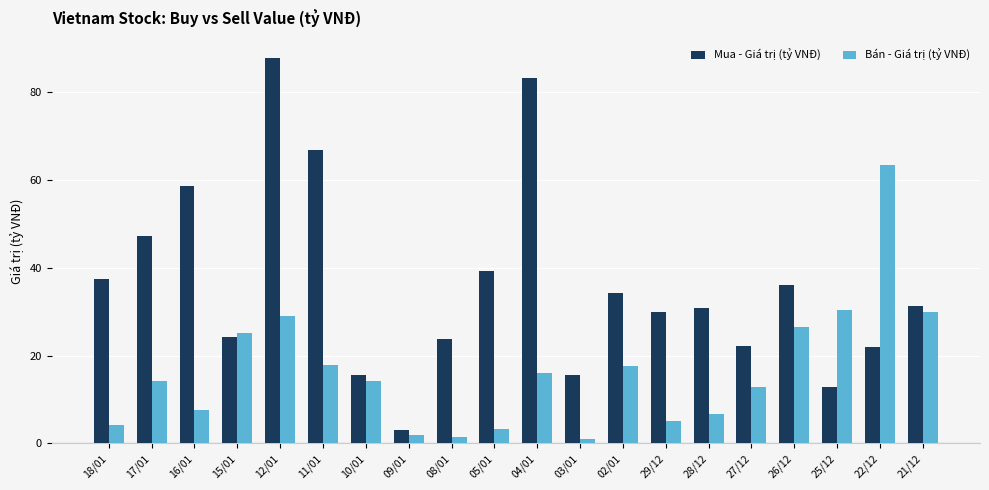

Are the bars horizontal?

No